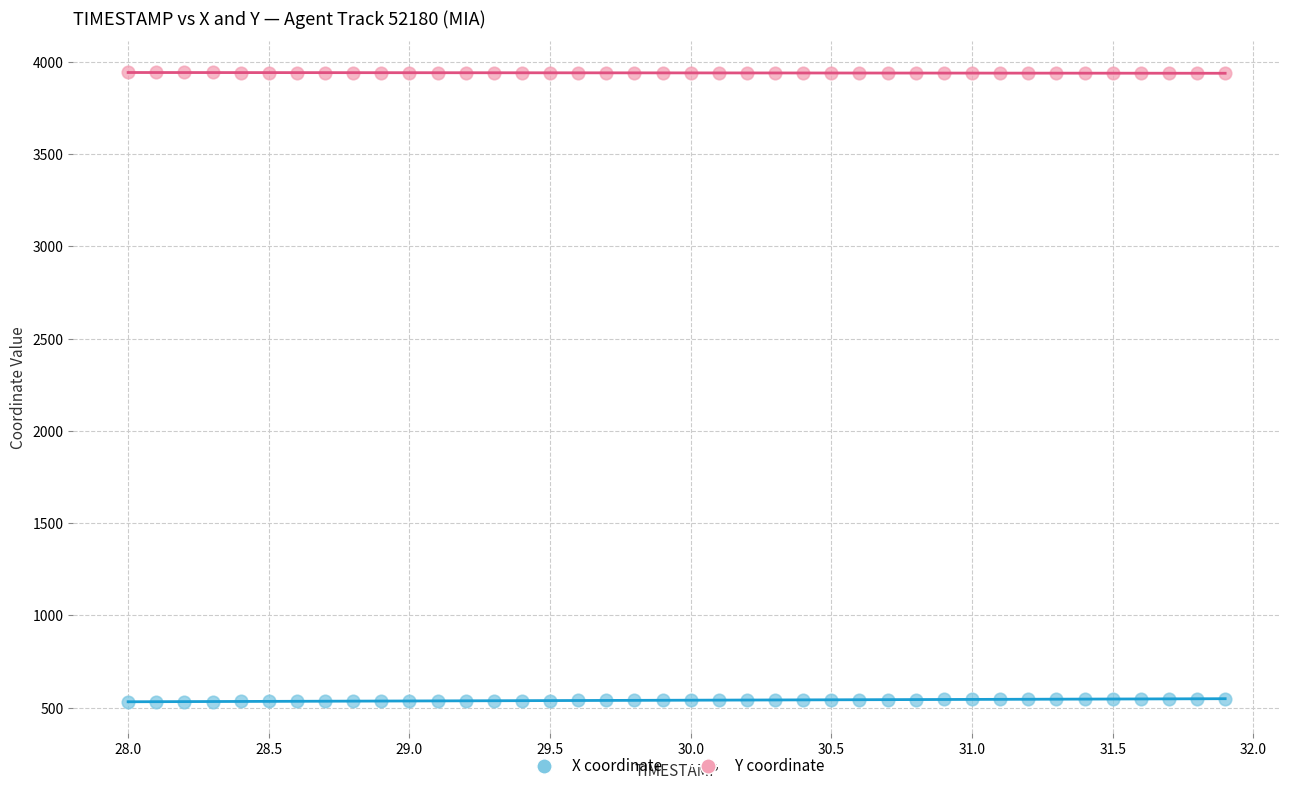

Which series contains the lowest Y value?

X coordinate